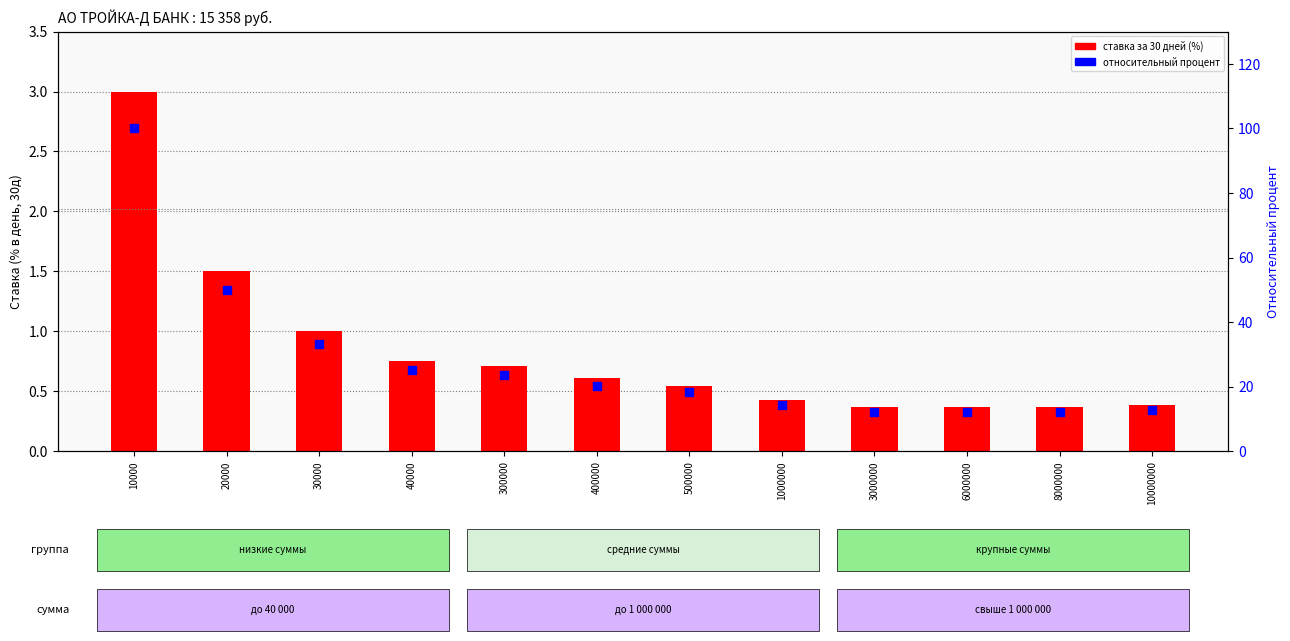

At which category is the sum across all series the highest?

10000